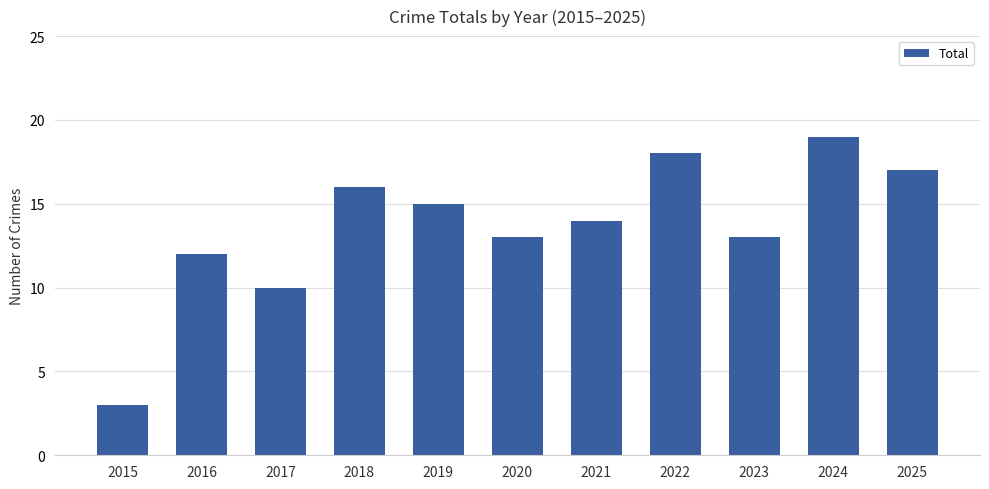

What is the value of the 4th bar from the left?

16